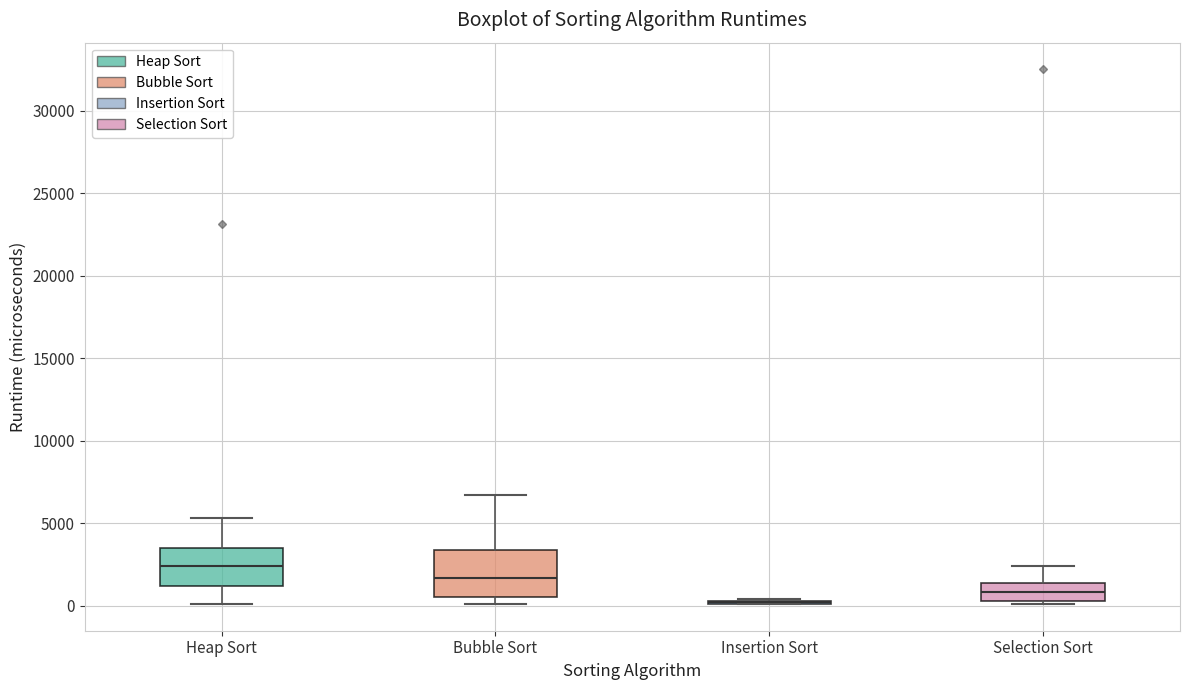

Reading left to right, read every box against the y-axis: the position of its median line, the range the box covers, and the ends of its whiskers. The values are not printed on the chart, so give them approximately, as read against the axis.

Heap Sort: median 2500, box 1000 to 3500, whiskers 0 to 5500
Bubble Sort: median 1500, box 500 to 3500, whiskers 0 to 6500
Insertion Sort: box collapsed to a line at 0, whiskers 0 to 500
Selection Sort: median 1000, box 500 to 1500, whiskers 0 to 2500